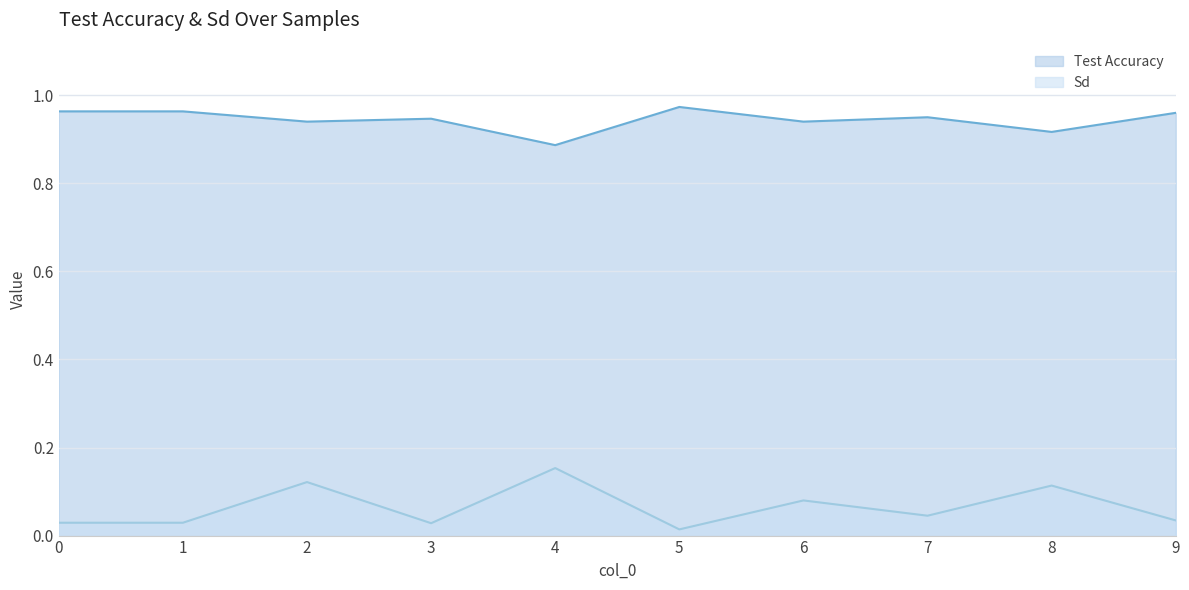

True or false: Sd has more than 0 points higher than both neighbors.

True